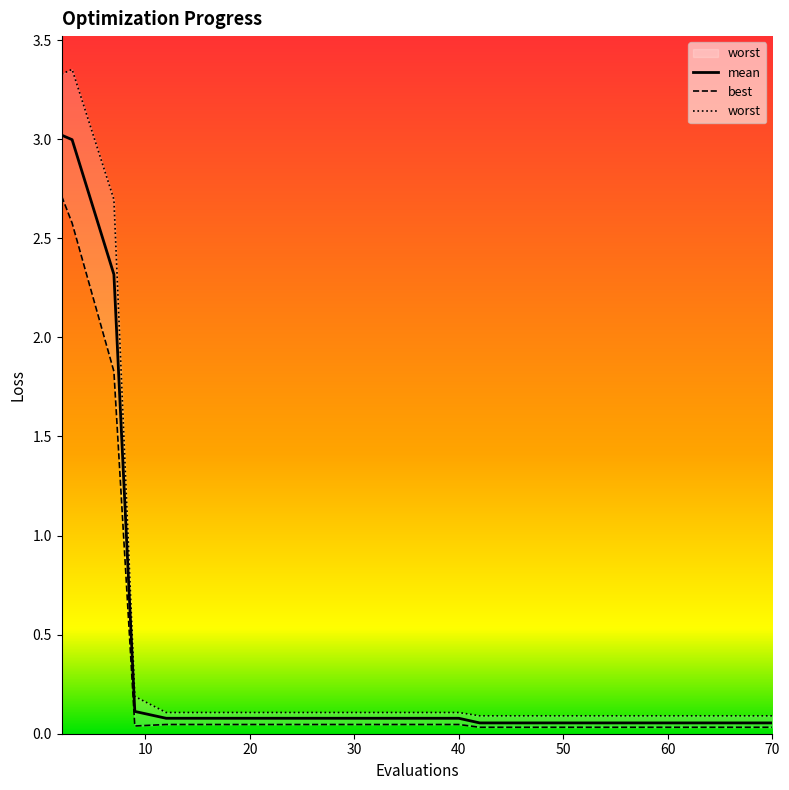

Is it true that mean equals 0.0 at 62?

False